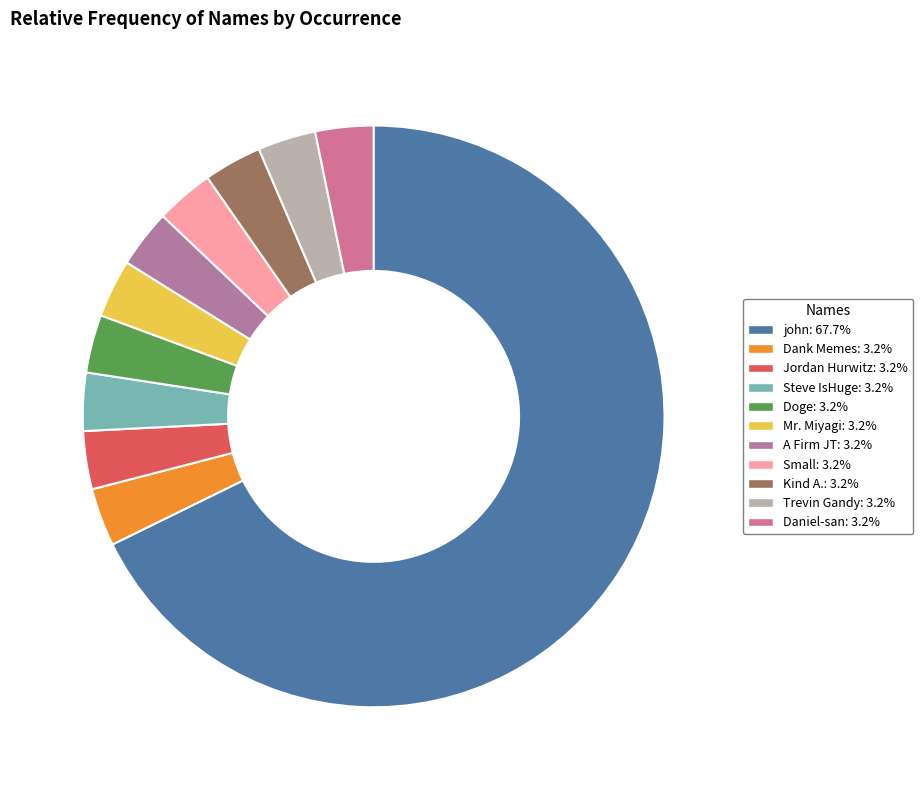

Which category has the biggest portion of the pie?

john